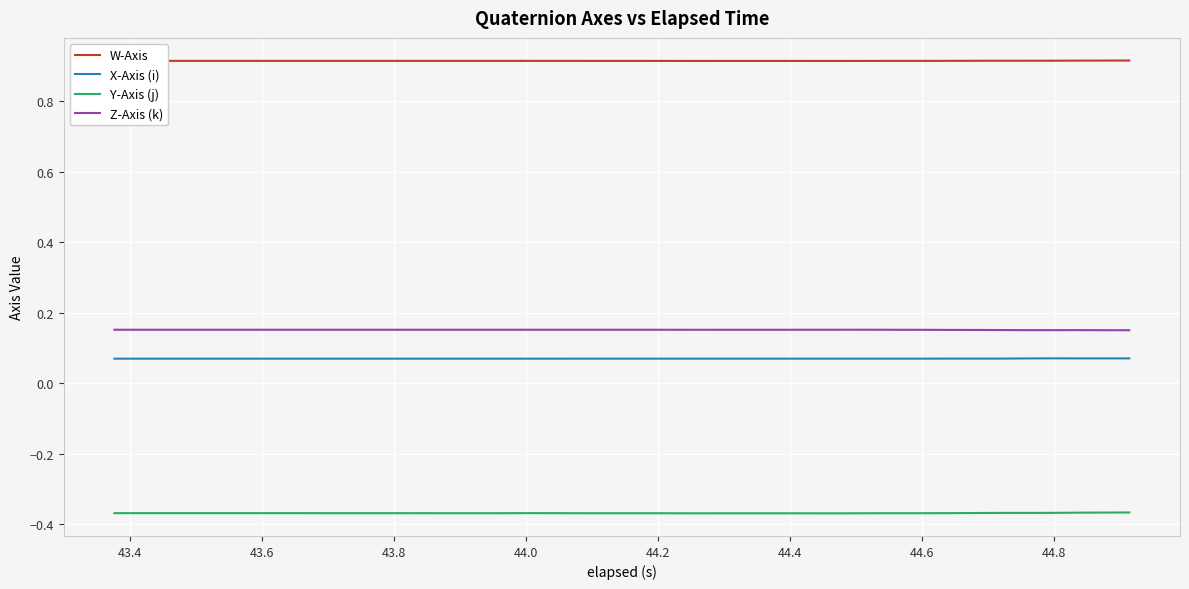

Rank the series by their maximum value, from highest to lowest.

W-Axis, Z-Axis (k), X-Axis (i), Y-Axis (j)